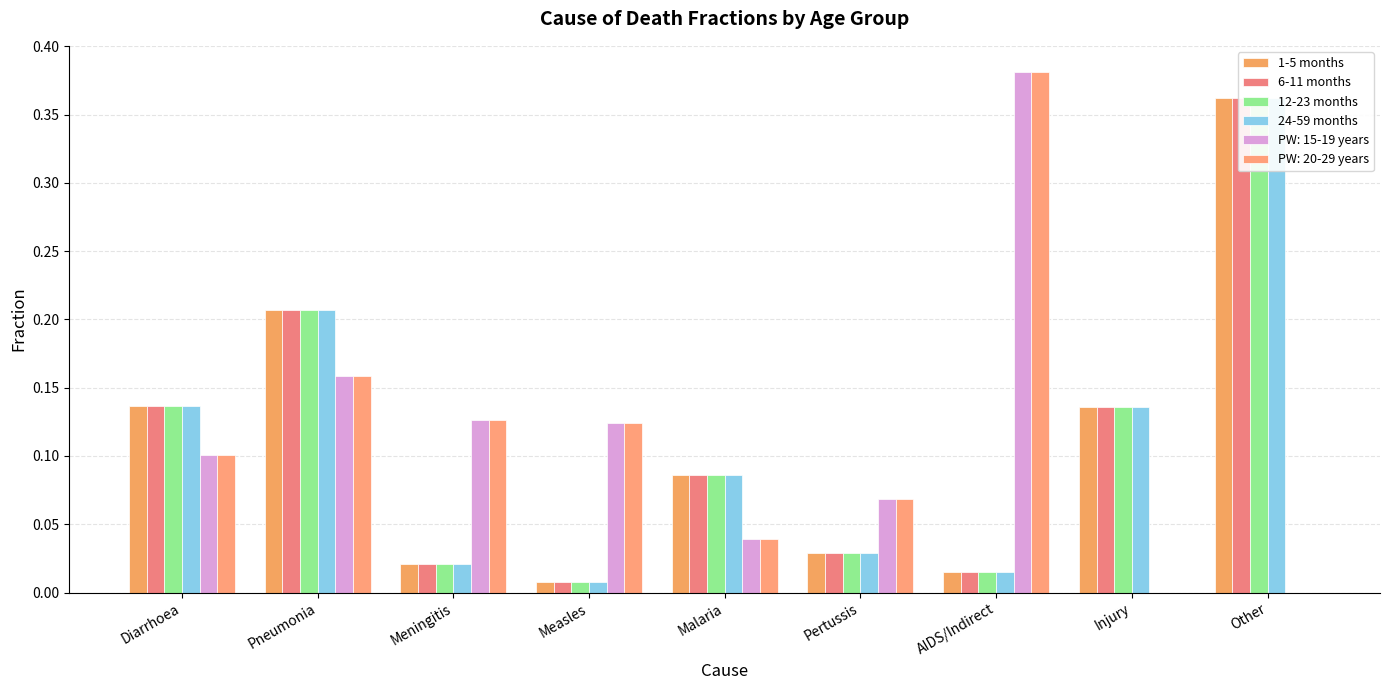

The value of 24-59 months at Meningitis is 0.0. True or false?

False